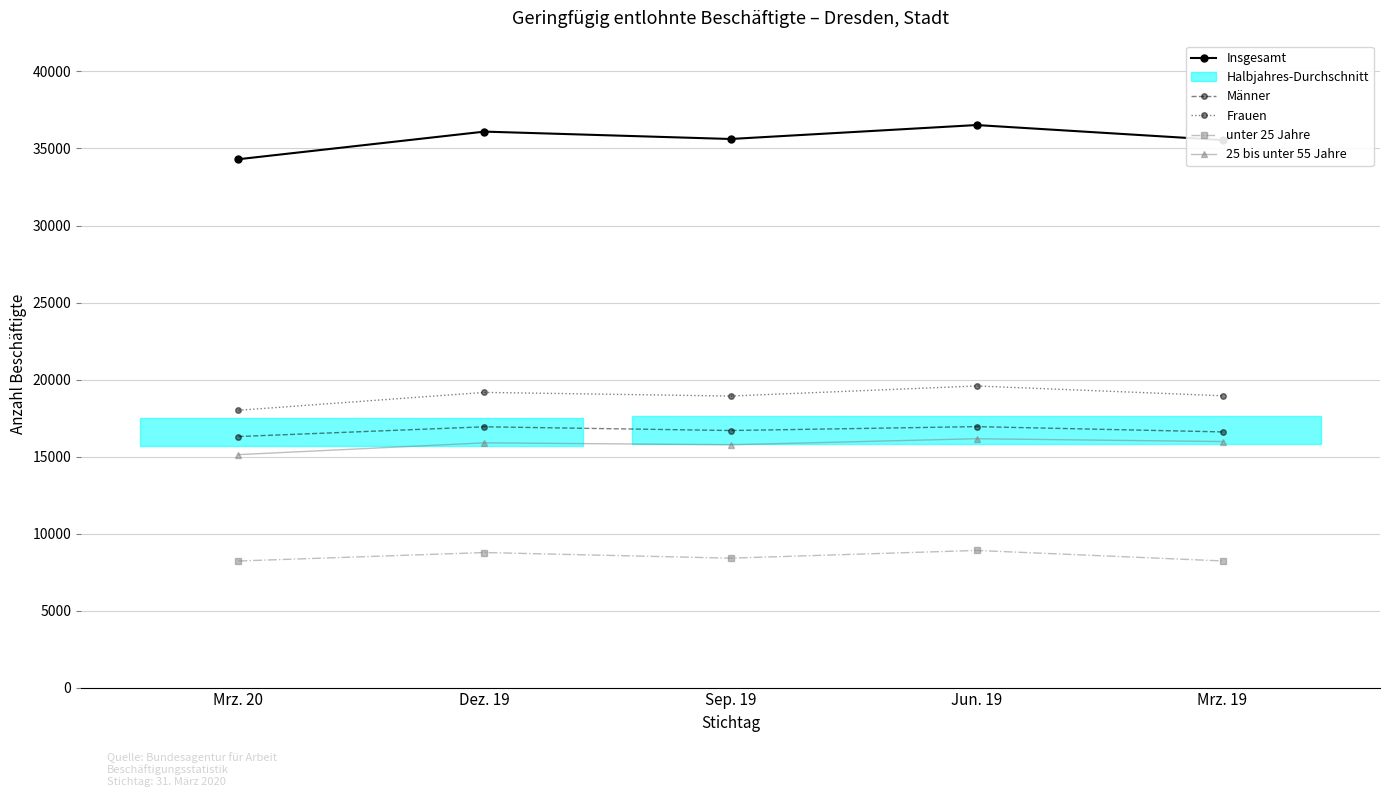

How many interior local peaks does the unter 25 Jahre series have?

2